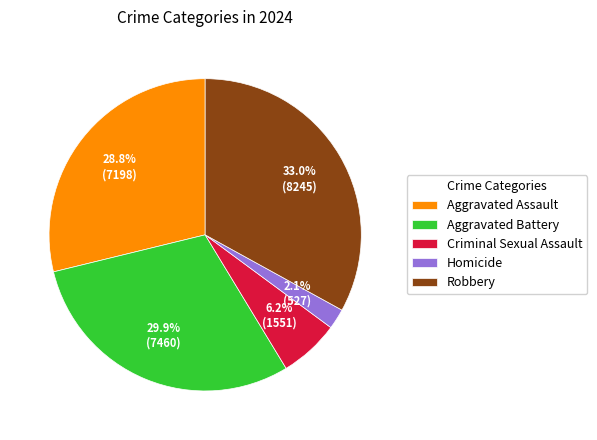

Combined, what portion of the pie is Homicide and Criminal Sexual Assault?

8.3%